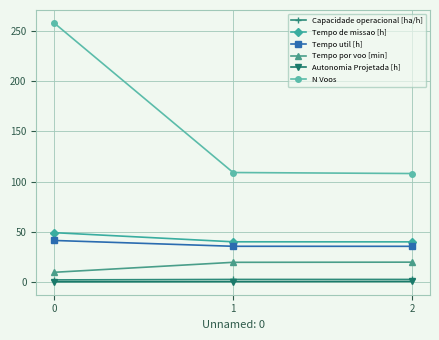

The Autonomia Projetada [h] series shows 0.3 at 1. True or false?

True